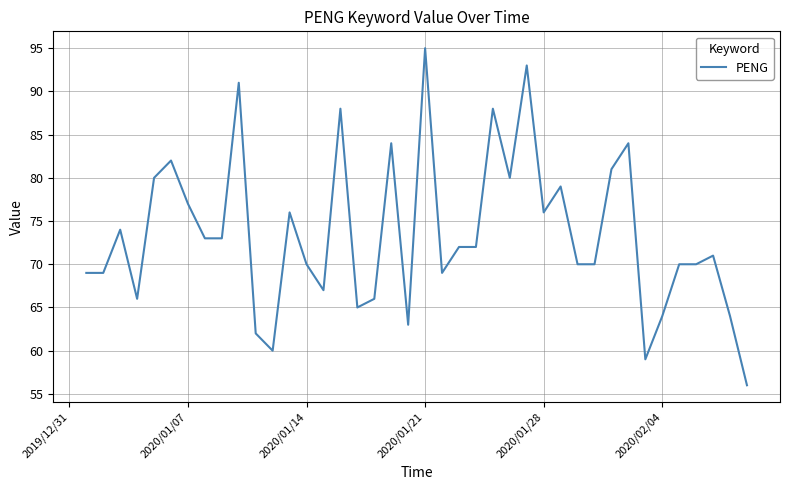

What is the minimum value shown in the chart?

56